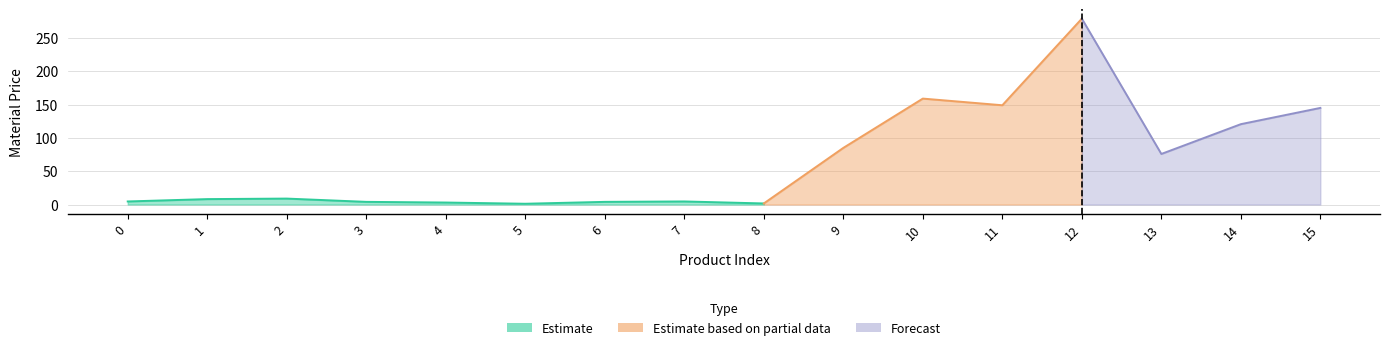

What is the value of the 16th point from the left?

145.0